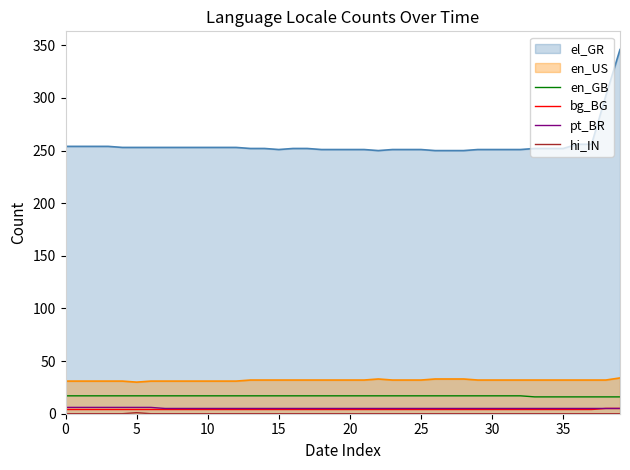

Which has a higher value, 31 or 23?

31